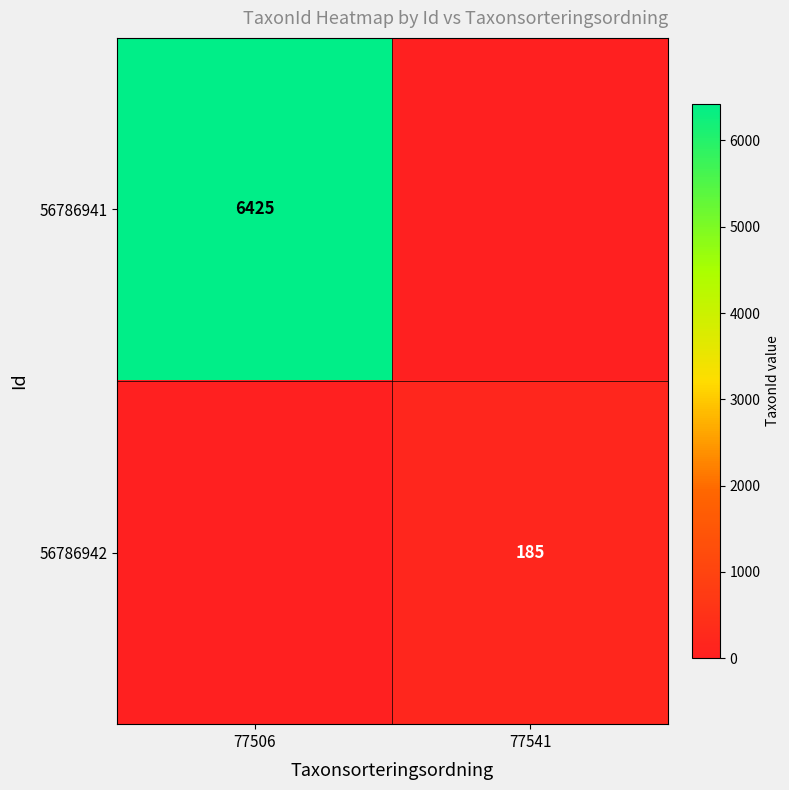

The 56786942 series shows 185 at 77541. True or false?

True